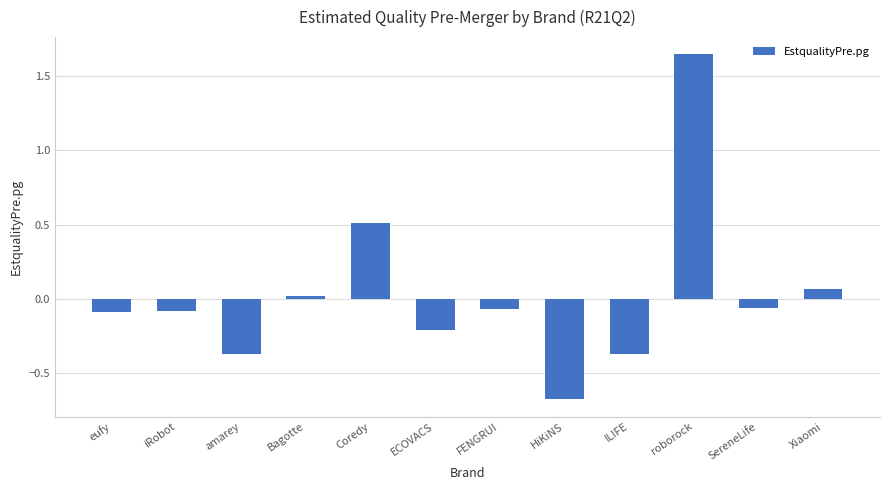

What is the minimum value shown in the chart?

-0.7